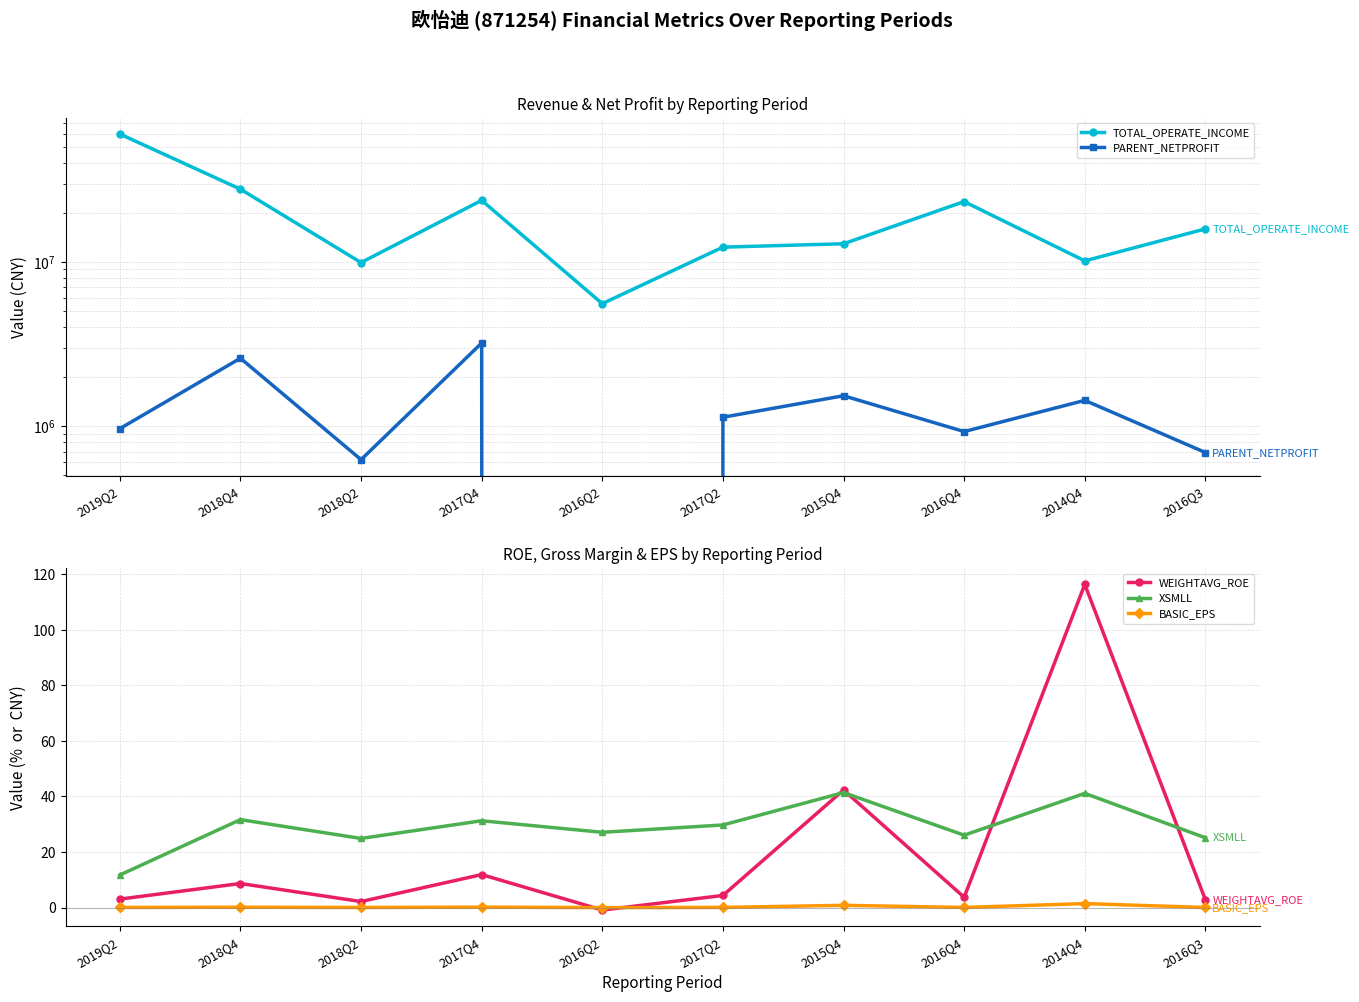

True or false: BASIC_EPS and TOTAL_OPERATE_INCOME intersect in this chart.

False